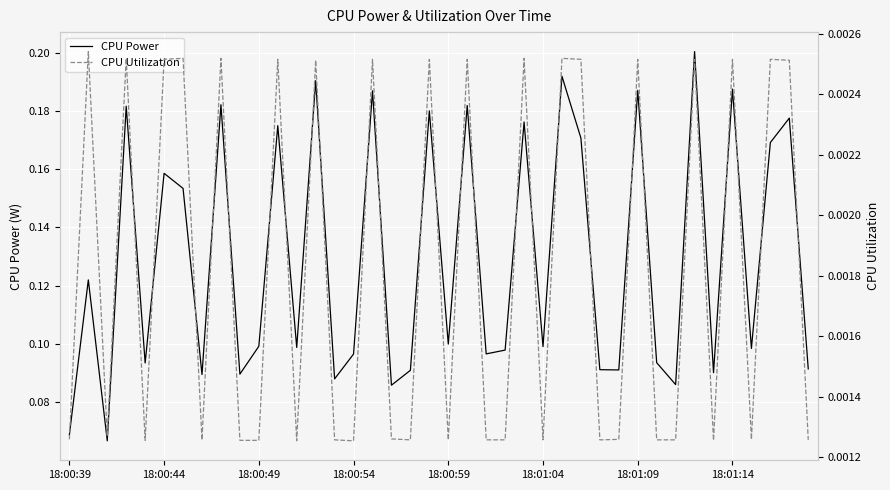

List the series in order of their peak value, highest first.

CPU Power, CPU Utilization